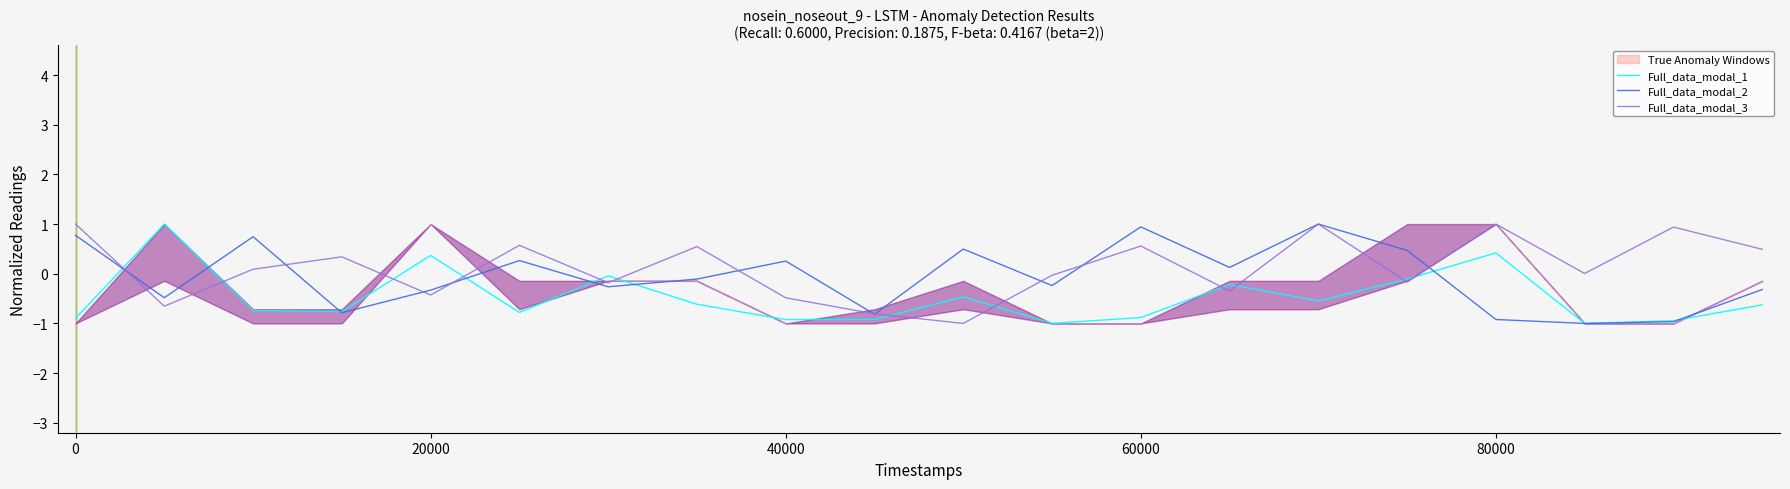

Which series ends up on top after the final intersection of Full_data_modal_1 and Full_data_modal_2?

Full_data_modal_2